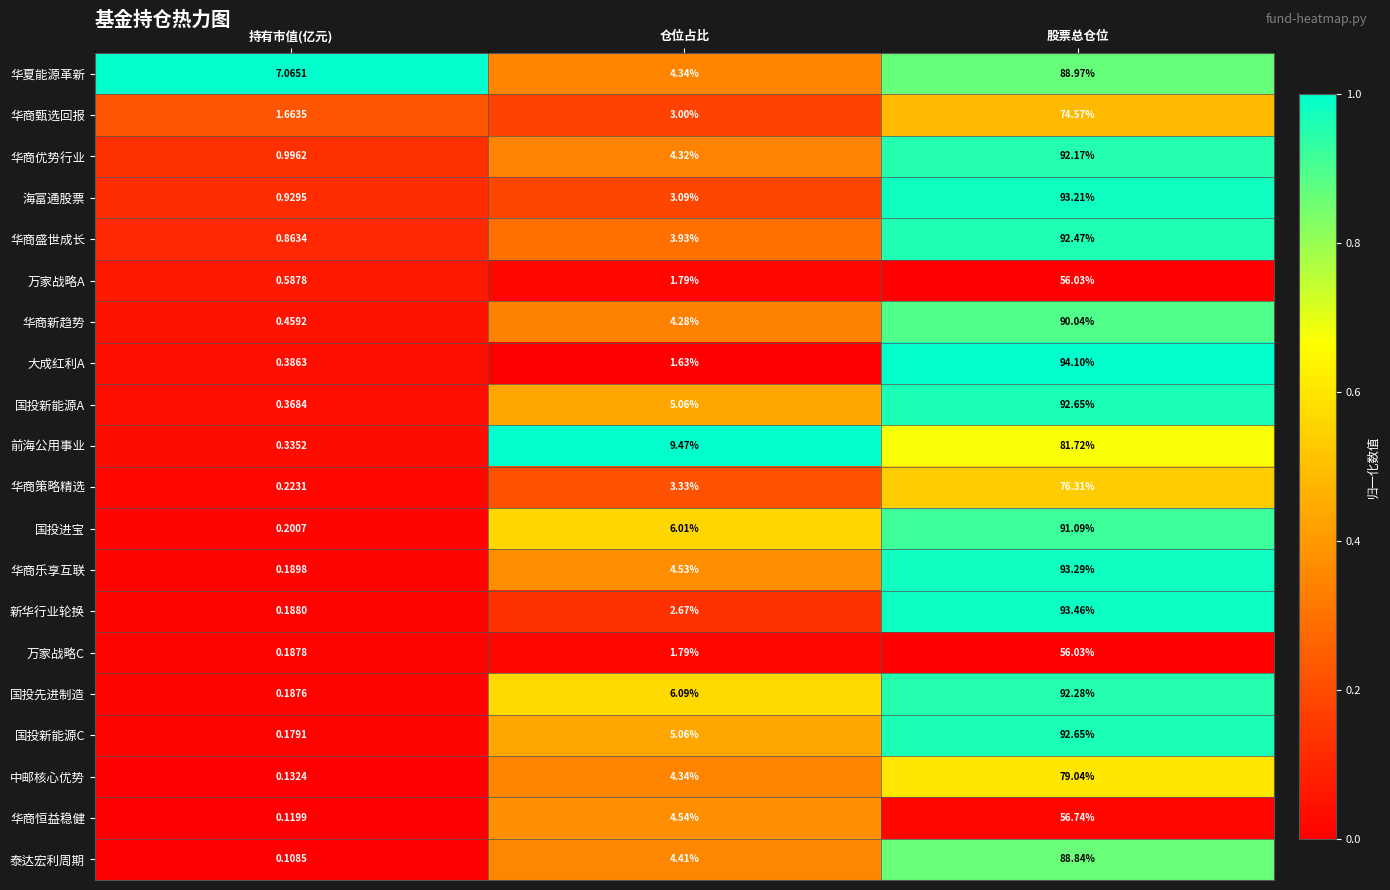

Which series has the widest spread of values?

大成红利A